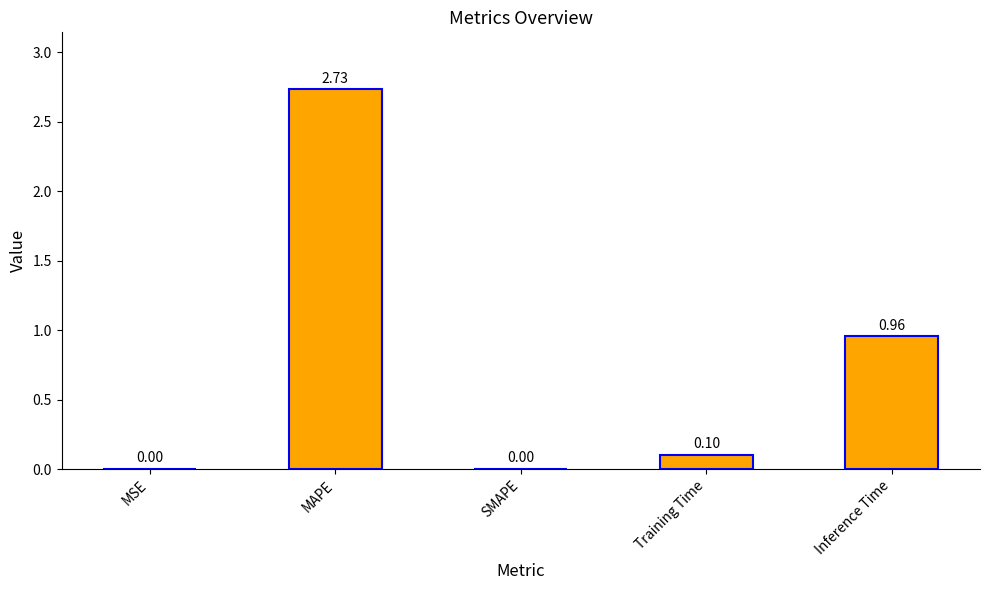

What is the sum of all values?

3.8